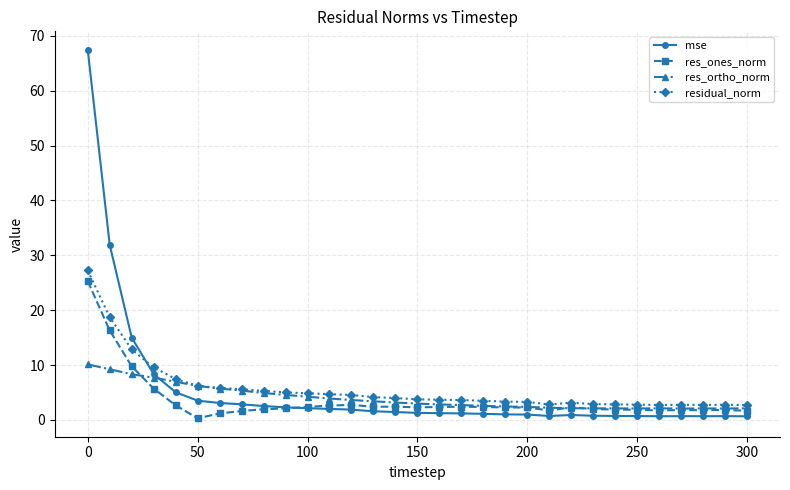

Which series ends up on top after the final intersection of mse and res_ones_norm?

res_ones_norm